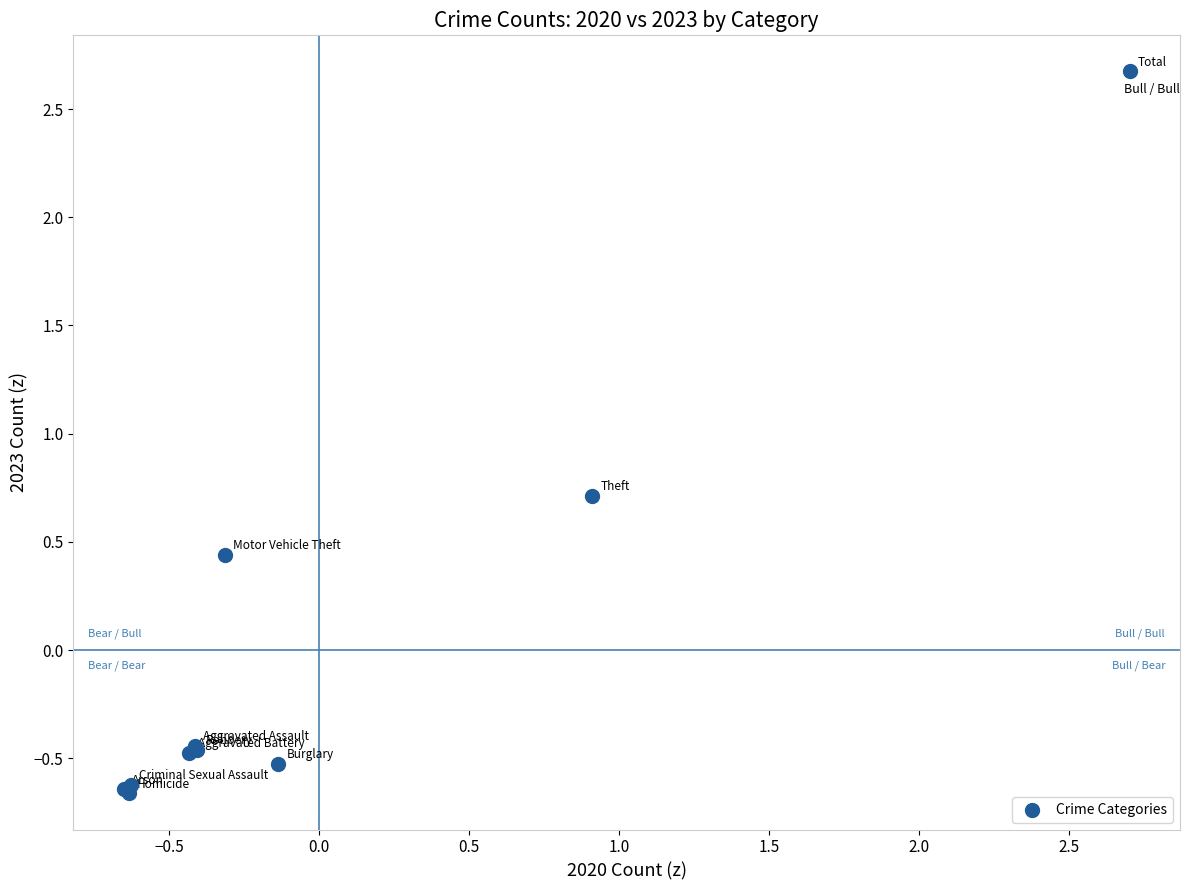

What Y value in the scatter plot is closest to 1?

0.7